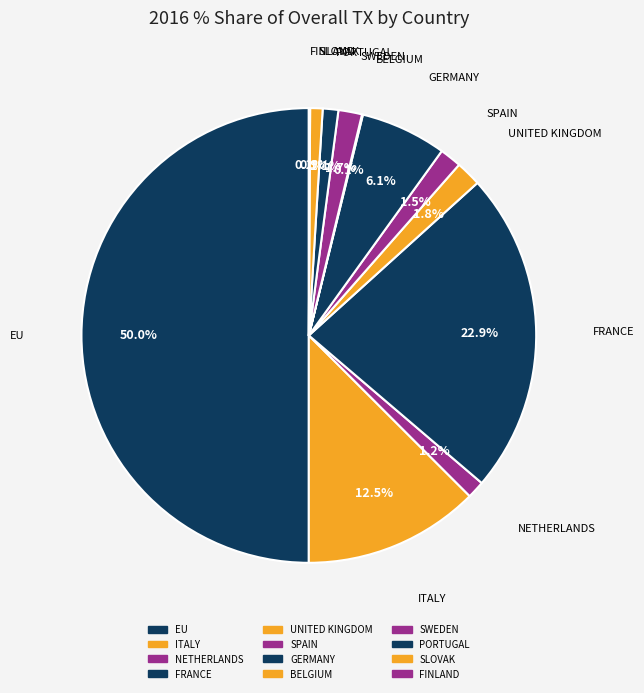

To the nearest percent, what is the difference between the largest and smallest slice percentages?

50%